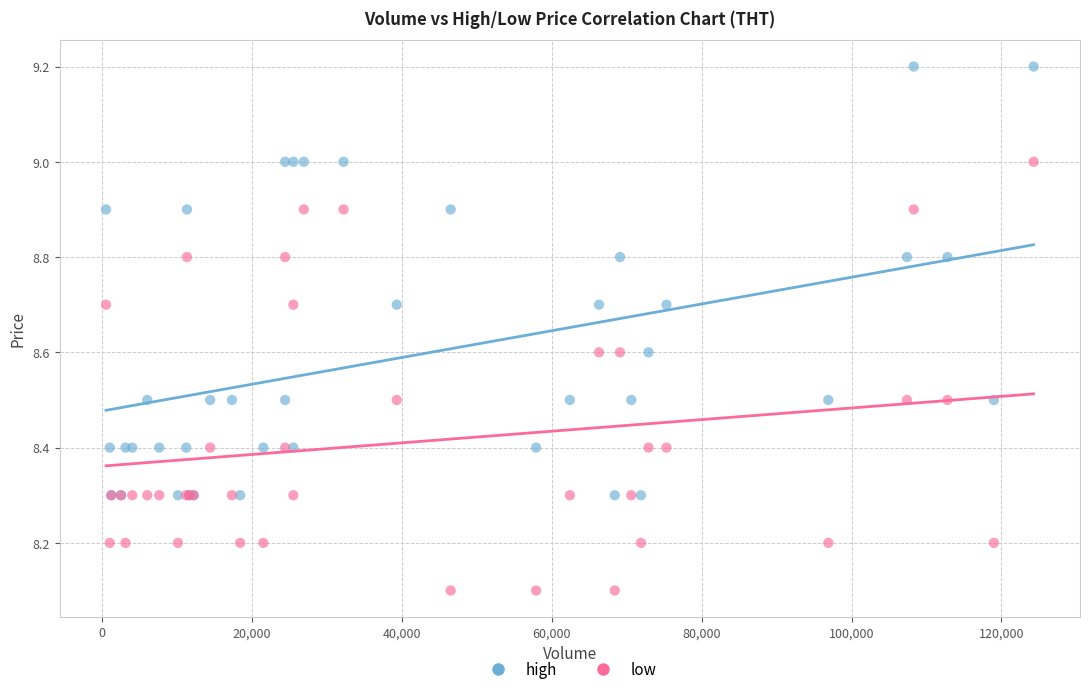

Which series contains the lowest Y value?

low